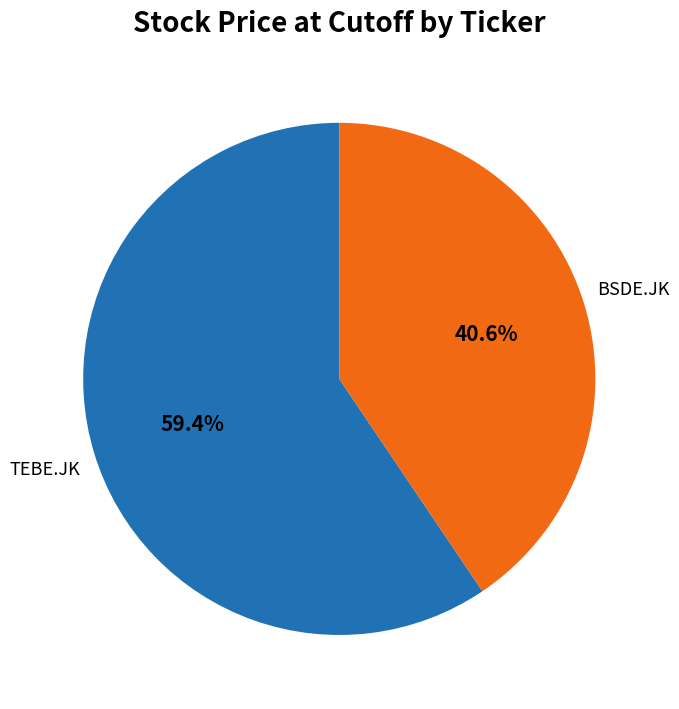

To the nearest percent, what is the difference between the TEBE.JK and BSDE.JK slice percentages?

19%